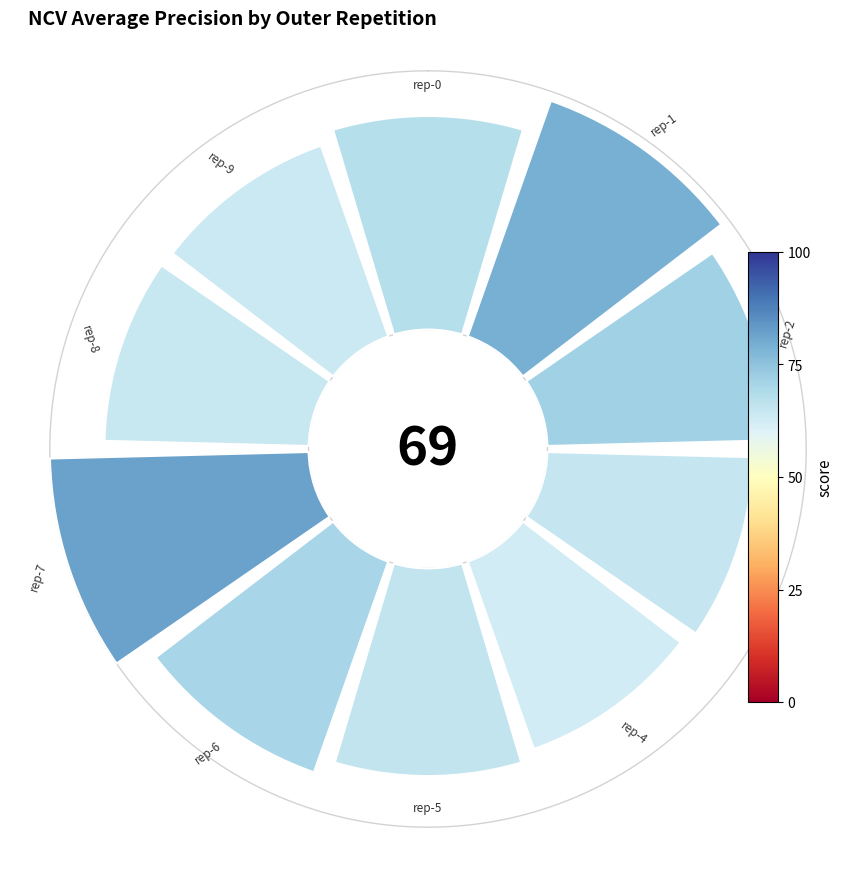

To the nearest percent, what is the average slice percentage?

10%